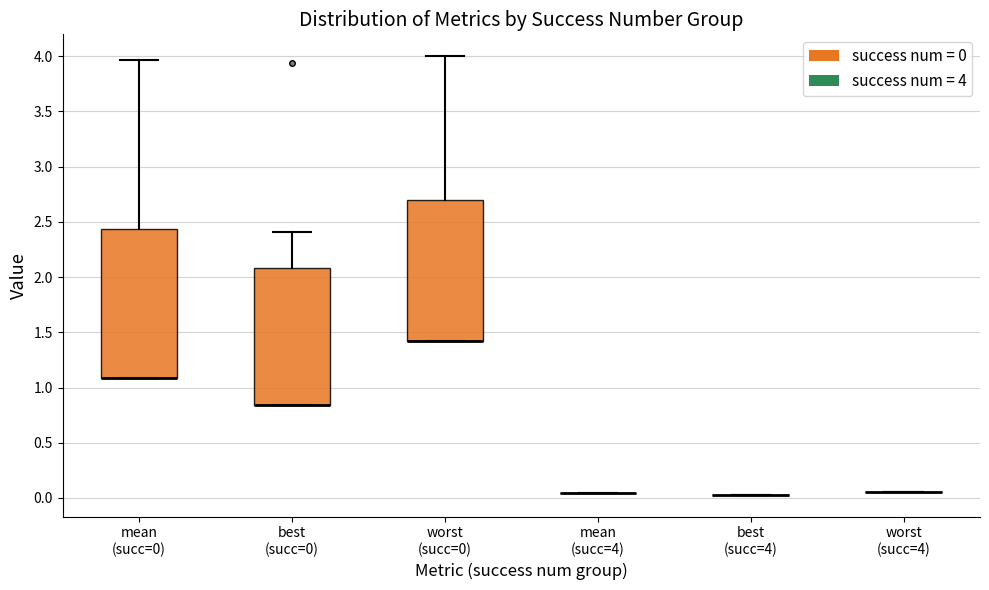

Where does the upper whisker of the box for worst (succ=0) end on the y-axis? The values are not printed on the chart, so give them approximately, as read against the axis.

4.00